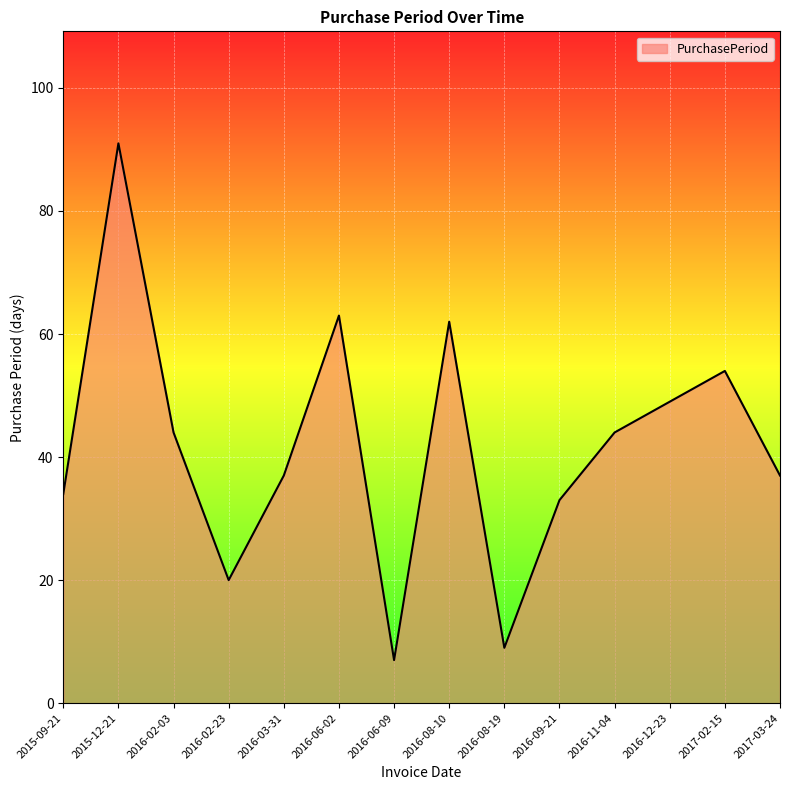

Reading right to left, list all the values displayed in this chart.

2017-03-24=37	2017-02-15=54	2016-12-23=49	2016-11-04=44	2016-09-21=33	2016-08-19=9	2016-08-10=62	2016-06-09=7	2016-06-02=63	2016-03-31=37	2016-02-23=20	2016-02-03=44	2015-12-21=91	2015-09-21=34